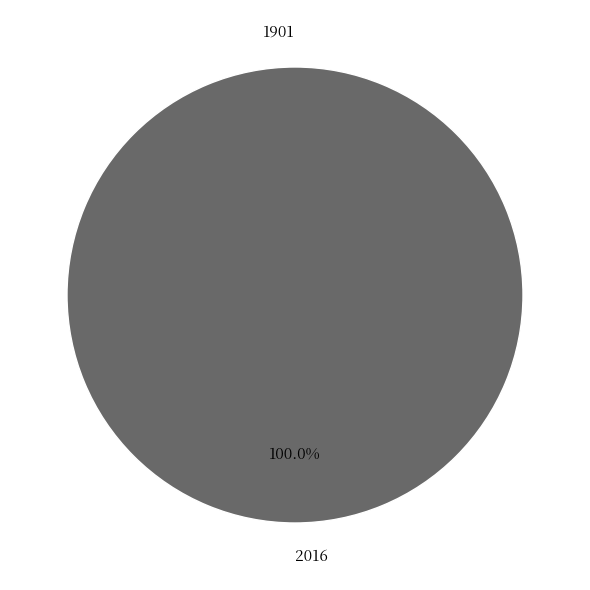

How many segments does this pie chart have?

2